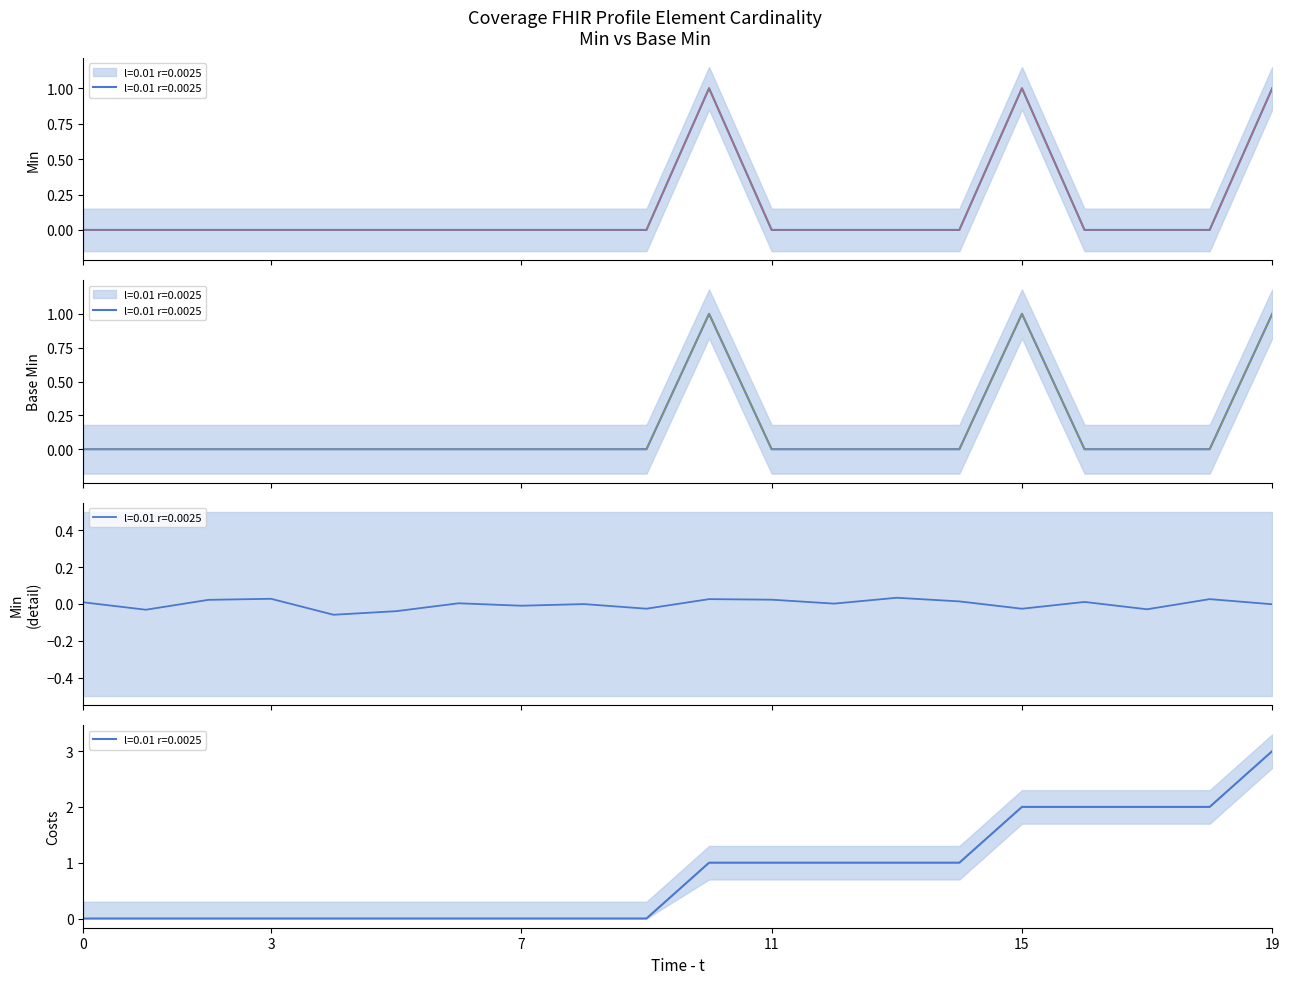

Which has a higher value, 13 or 7?

13